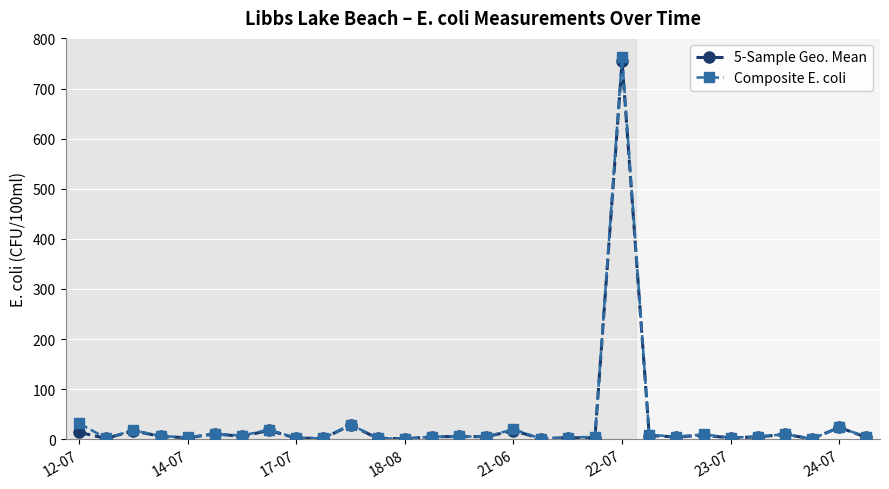

Which series has the largest range (max minus min)?

Composite E. coli